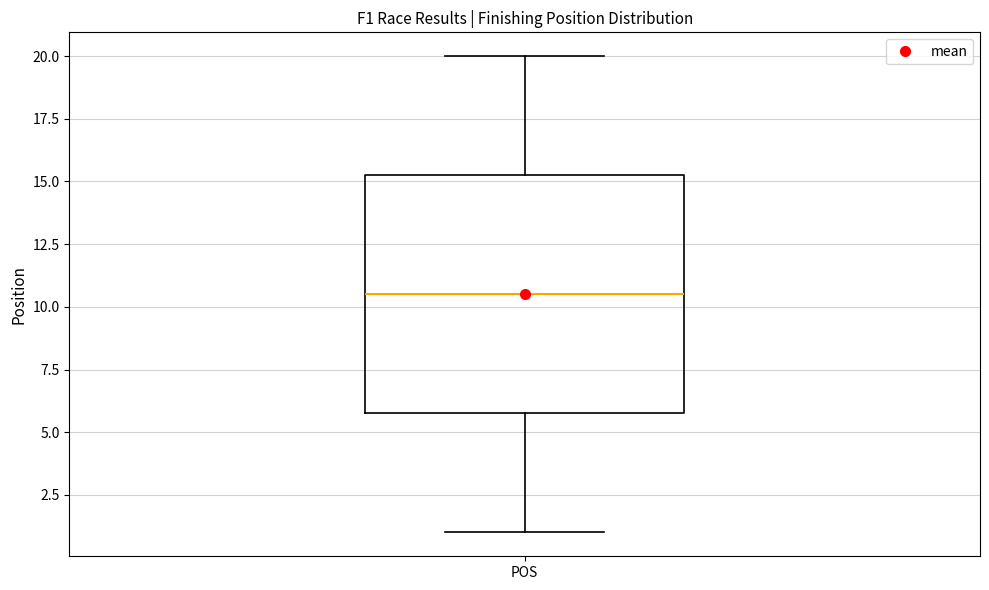

Read this box plot against the y-axis: the position of the median line, the range covered by the box, and the ends of both whiskers. The values are not printed on the chart, so give them approximately, as read against the axis.

median 10.5, box 6.0 to 15.5, whiskers 1.0 to 20.0